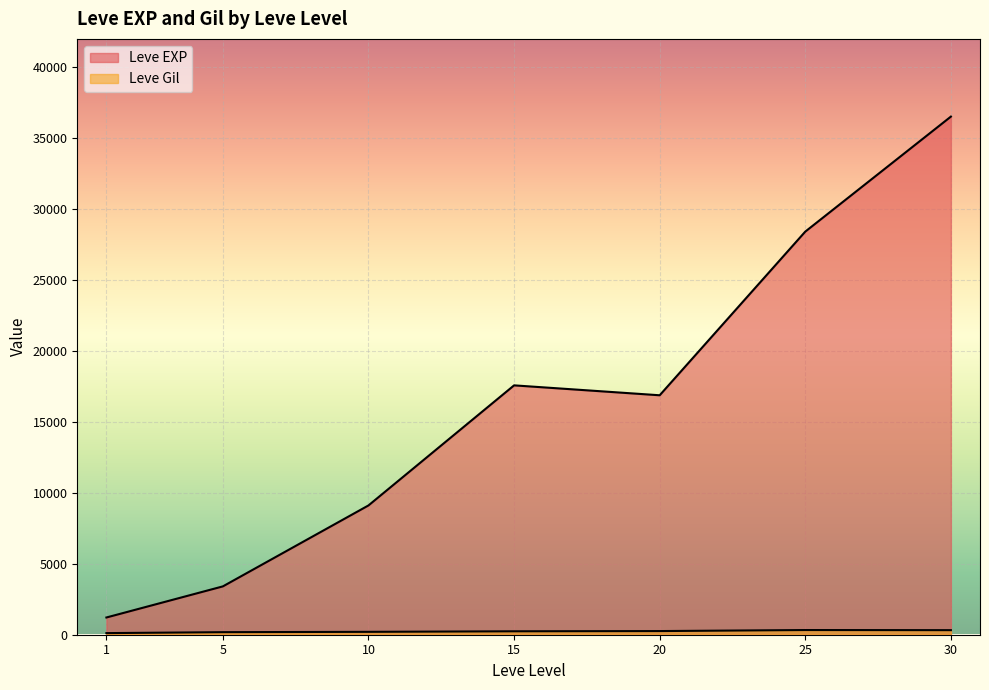

Does the chart display data point markers on the line(s)?

No